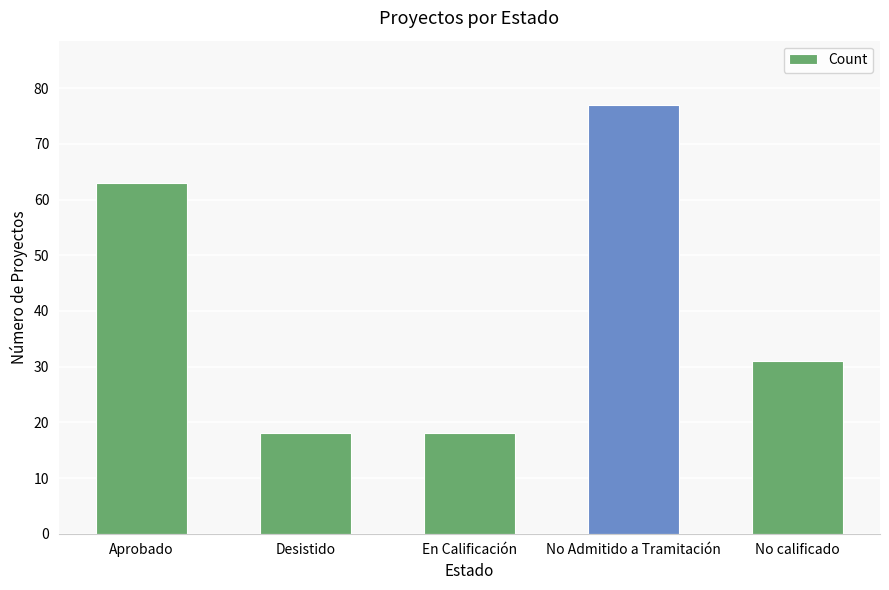

What is the label of the 5th bar from the right?

Aprobado